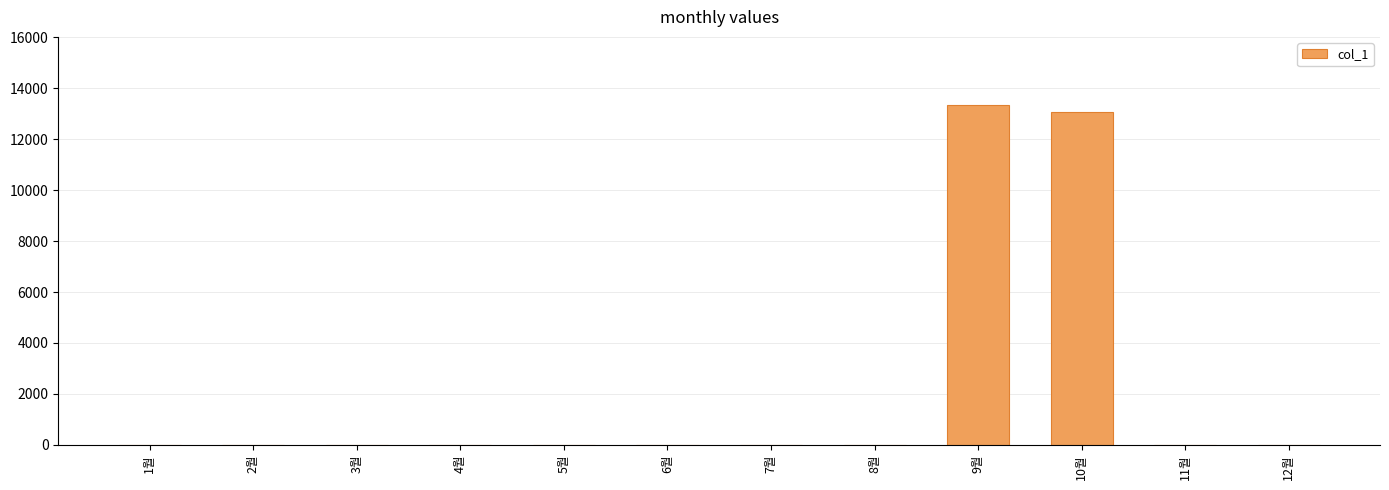

What is the sum of all values?

26410